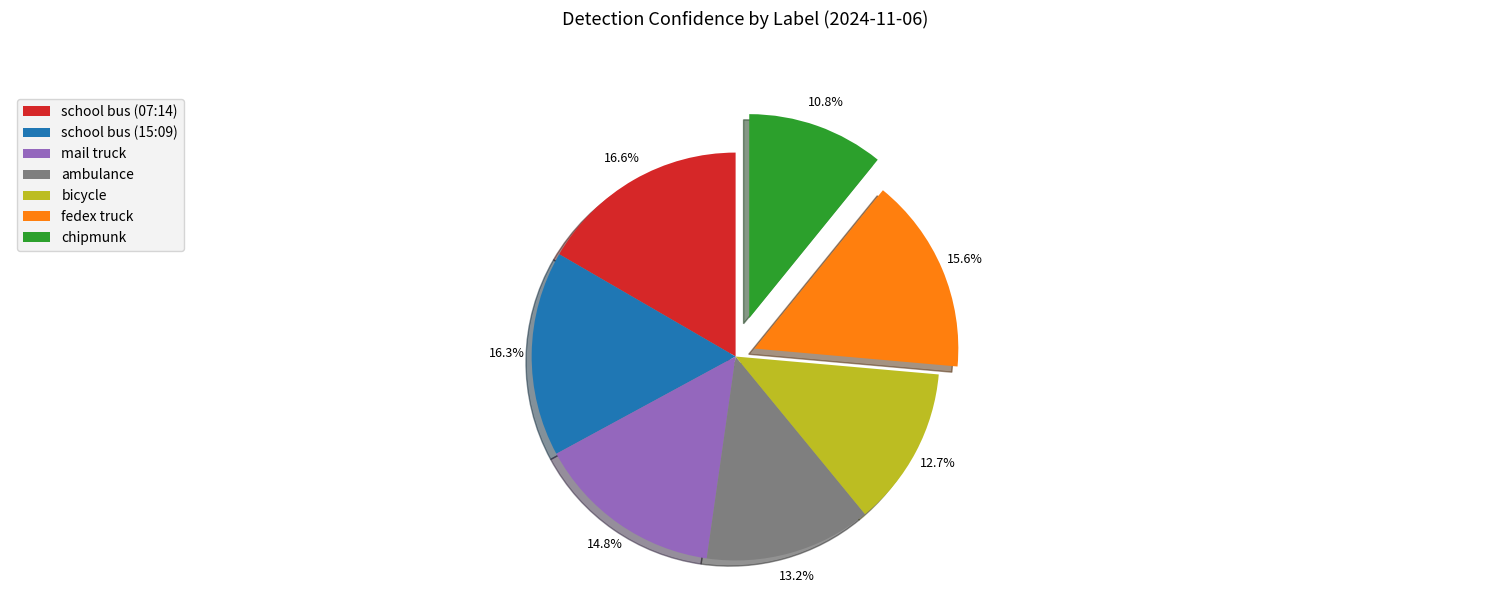

The school bus (07:14) slice represents 17% of the pie. True or false?

True